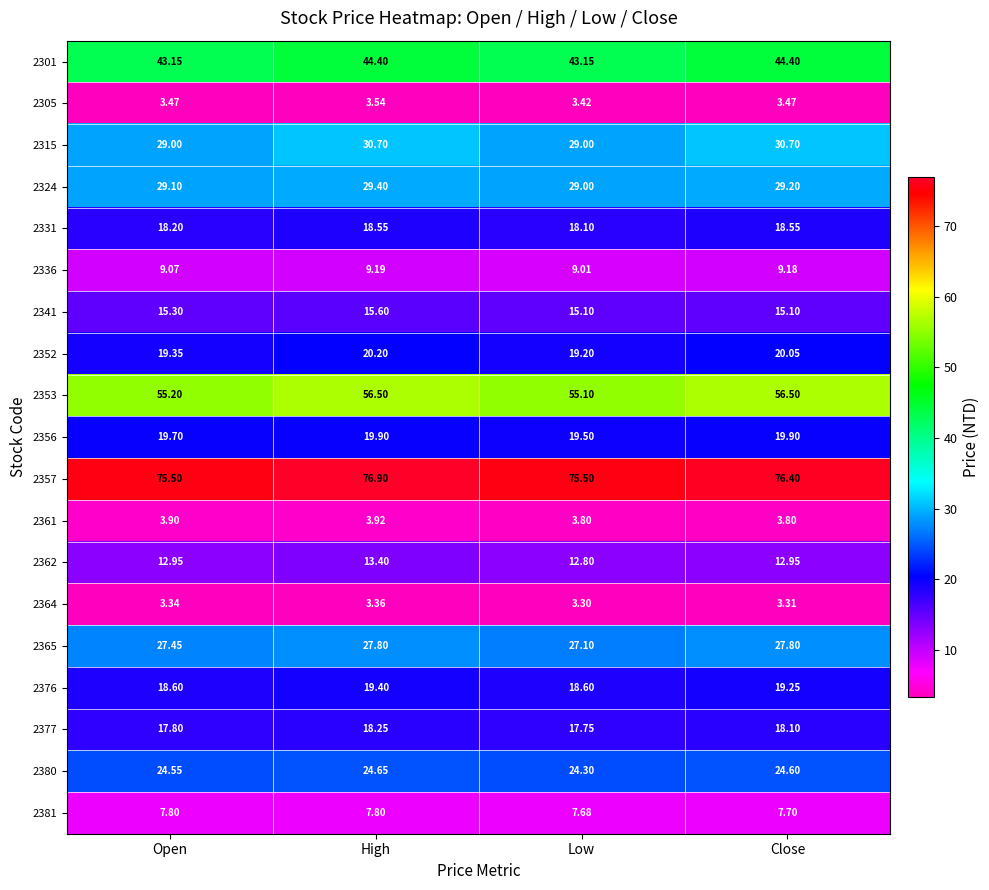

Where is 2331 nearest to the value 18?

Low